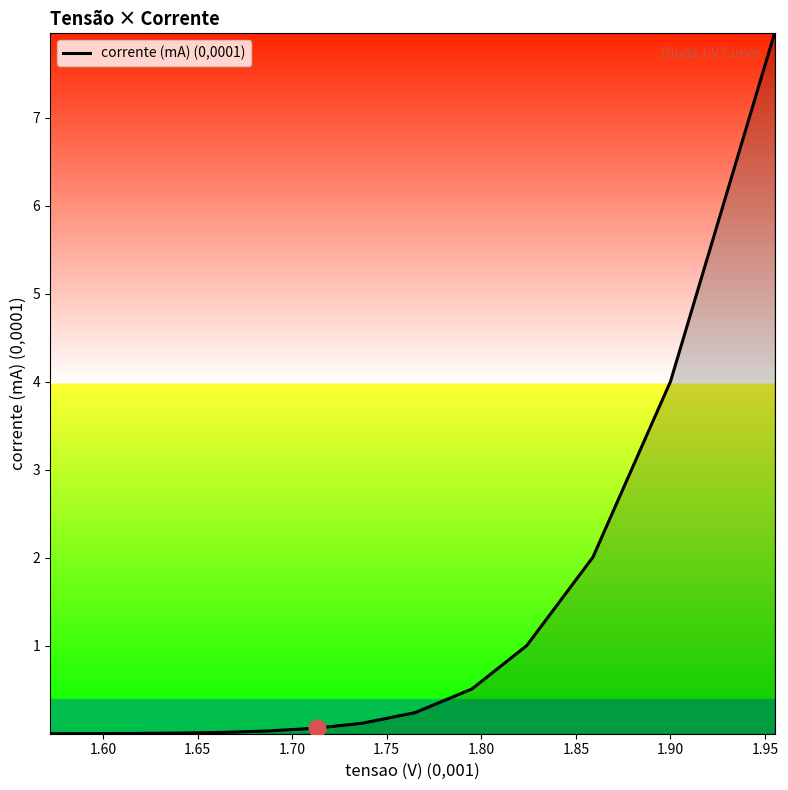

What is the greatest value displayed?

8.0